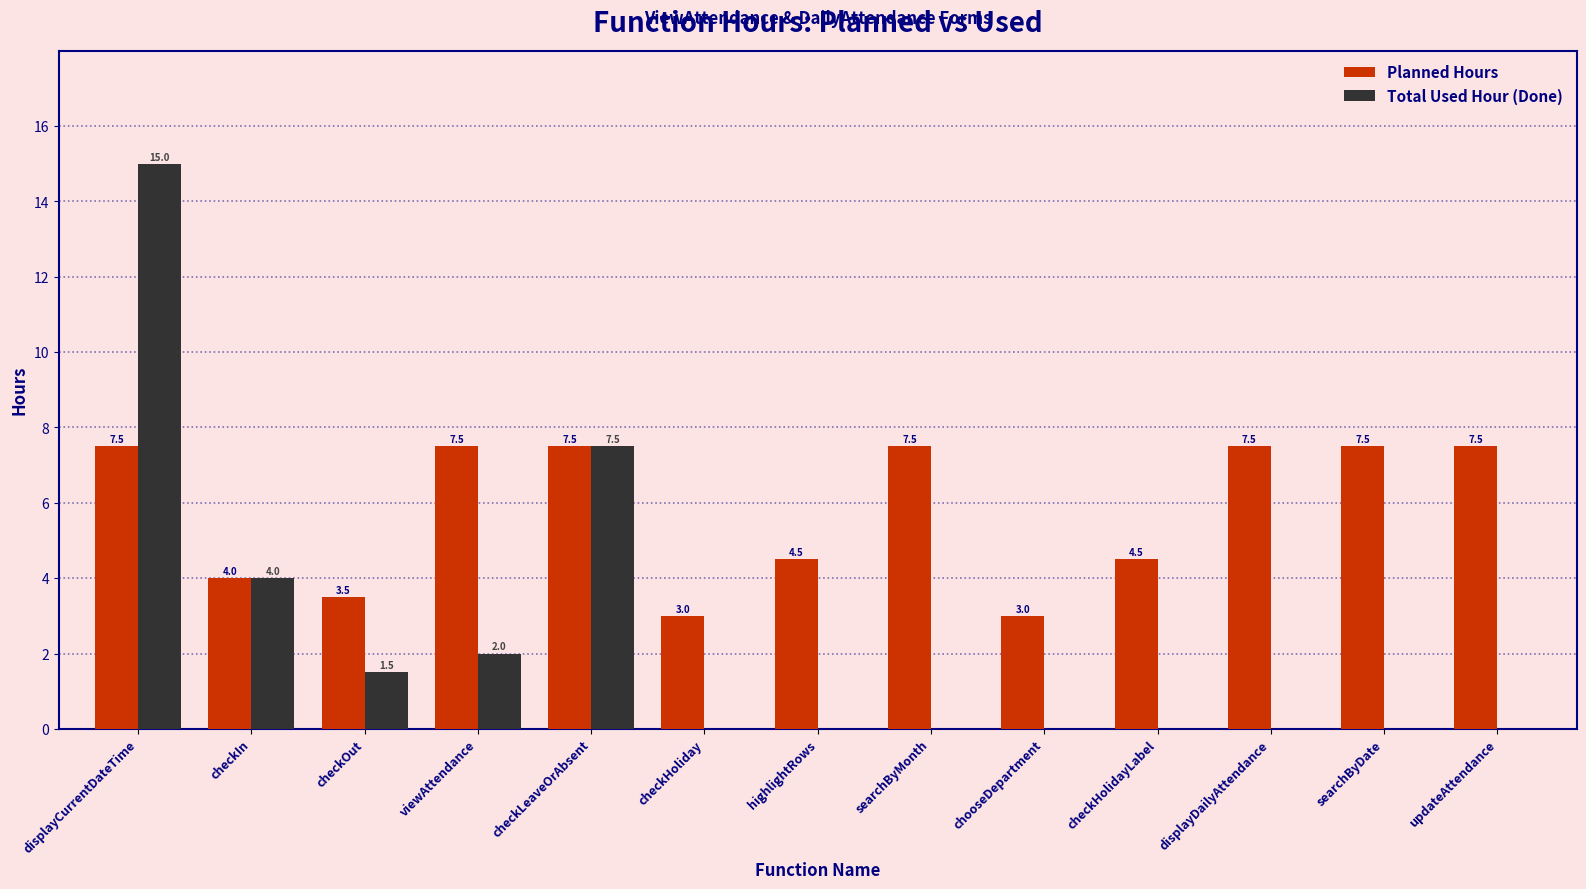

Count the number of categories in the chart.

13